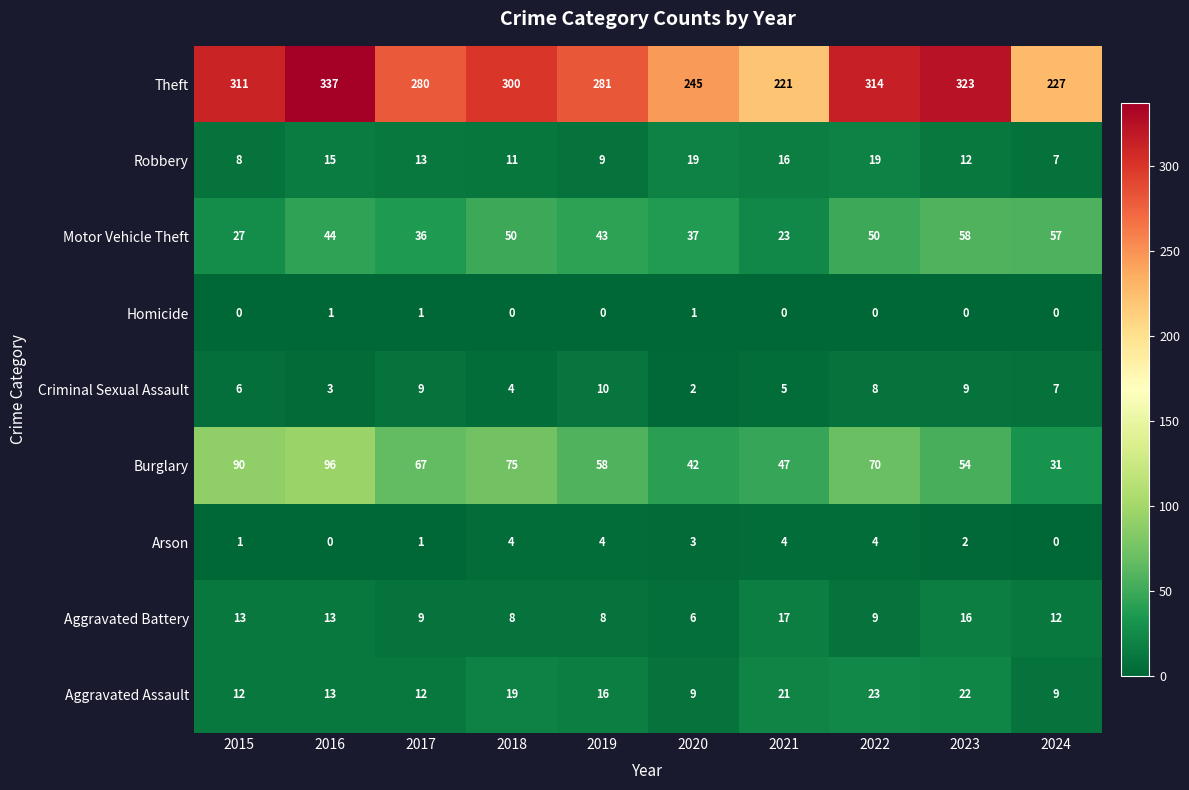

How many data points does each series have?

10